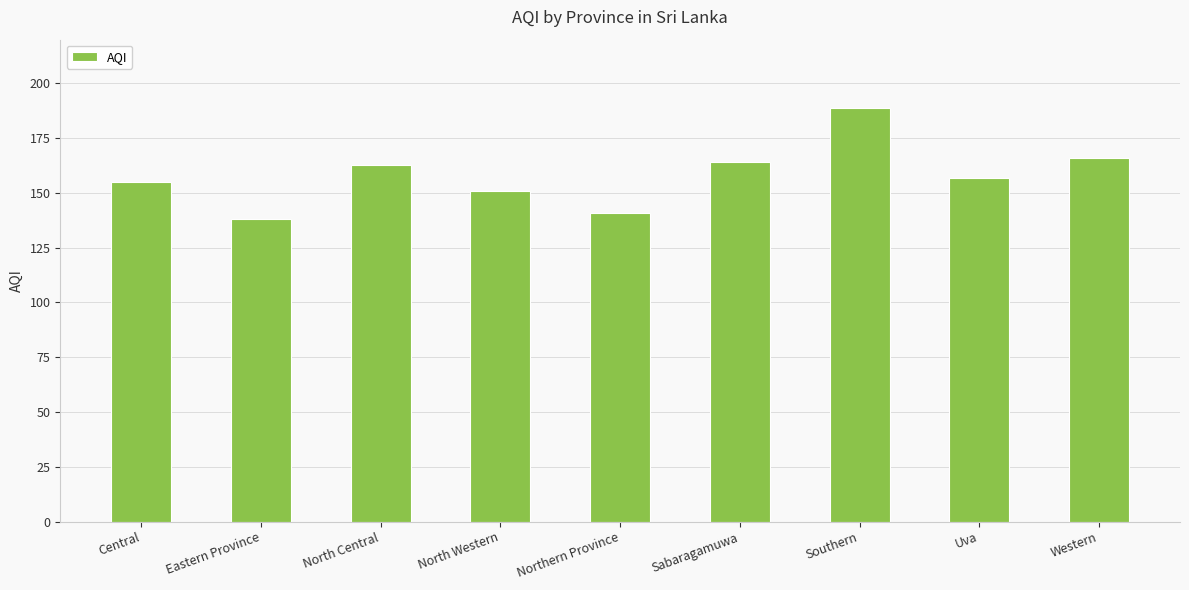

Does the chart contain any negative values?

No